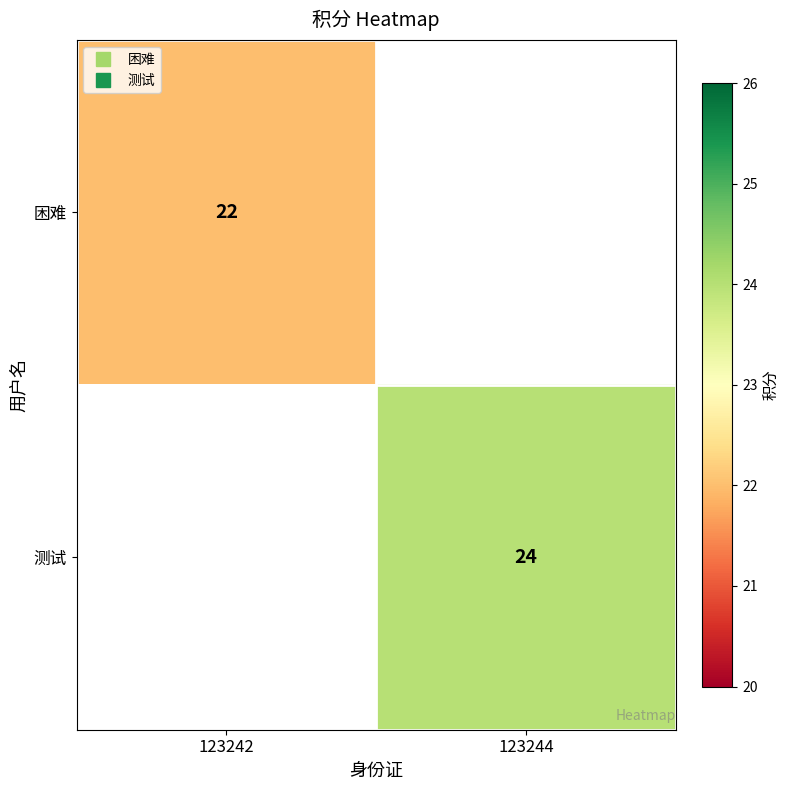

At which label does 困难 reach its minimum?

123242